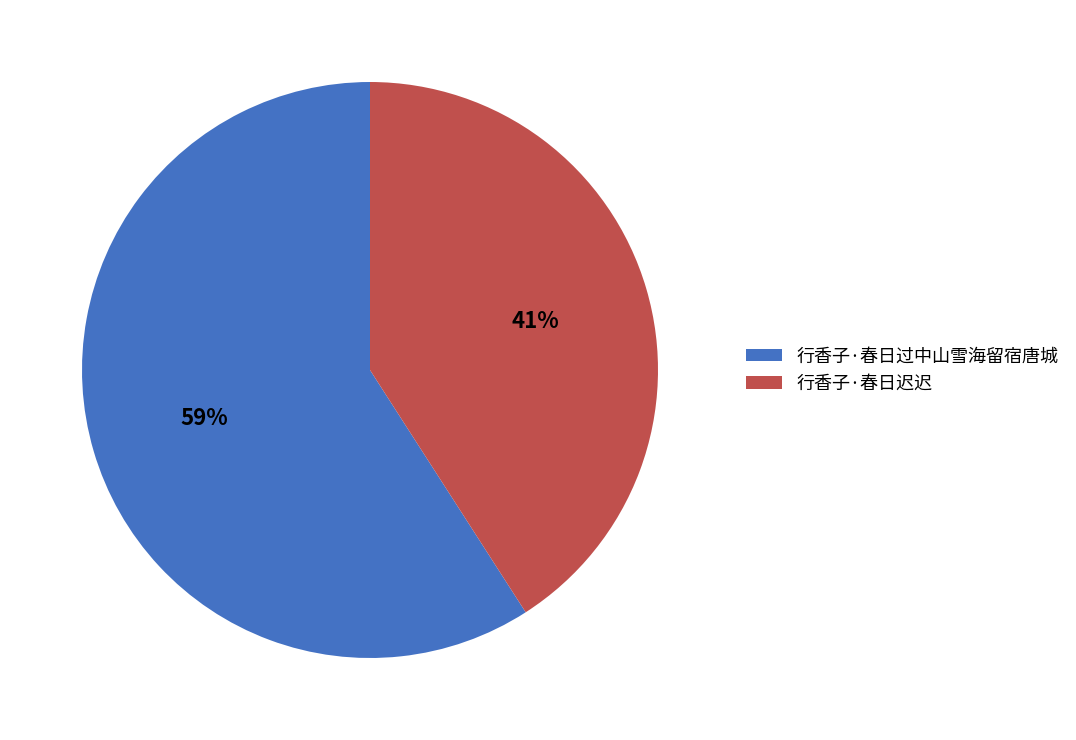

To the nearest percent, what percentage of the pie is 行香子·春日过中山雪海留宿唐城?

59%